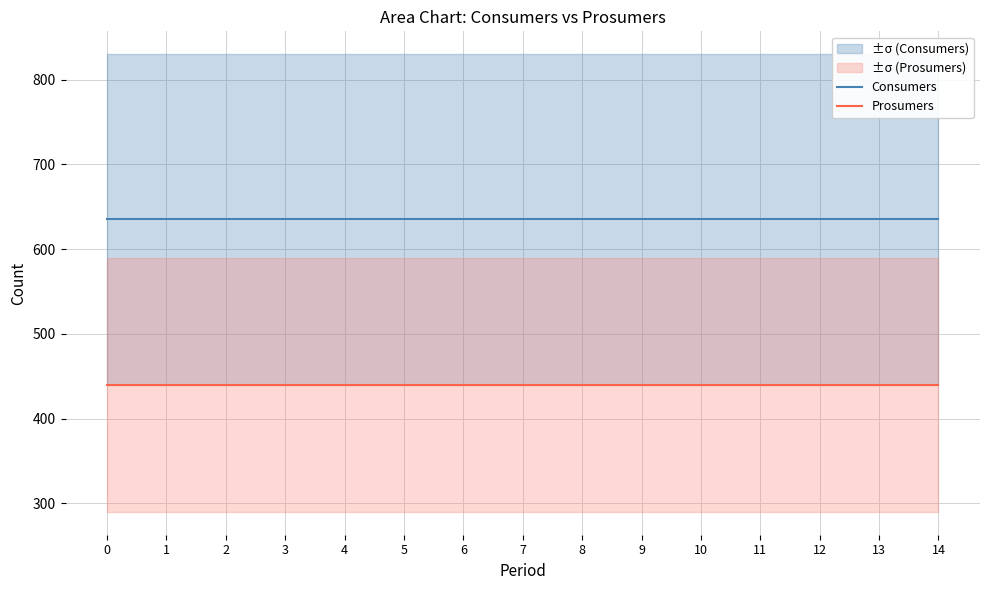

Reading right to left, list all the values displayed in this chart.

Consumers: 635	635	635	635	635	635	635	635	635	635	635	635	635	635	635
Prosumers: 440	440	440	440	440	440	440	440	440	440	440	440	440	440	440